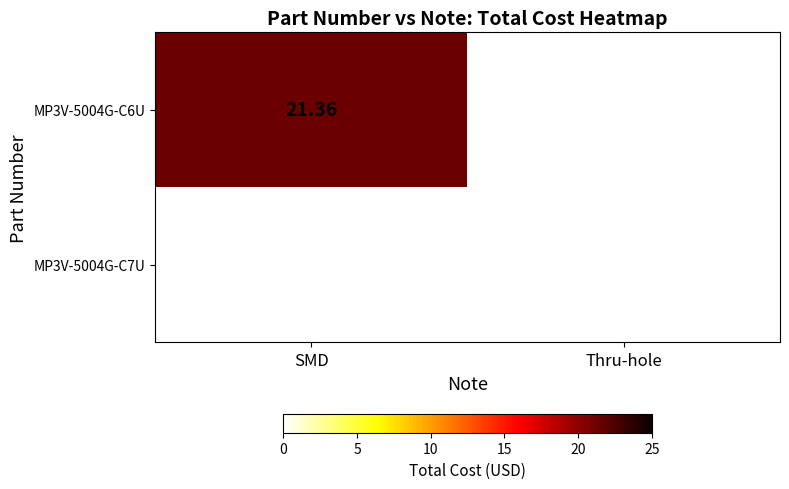

Which label corresponds to the largest value in the chart?

SMD